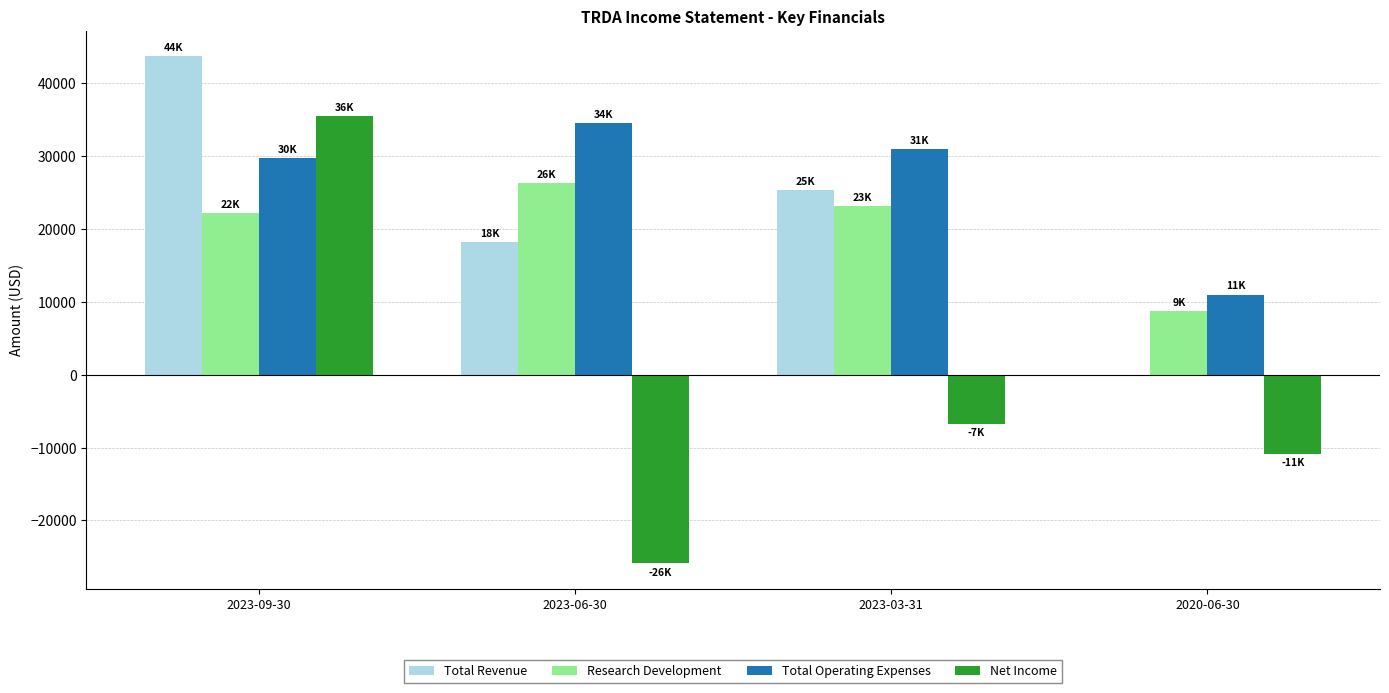

Count the number of categories in the chart.

4